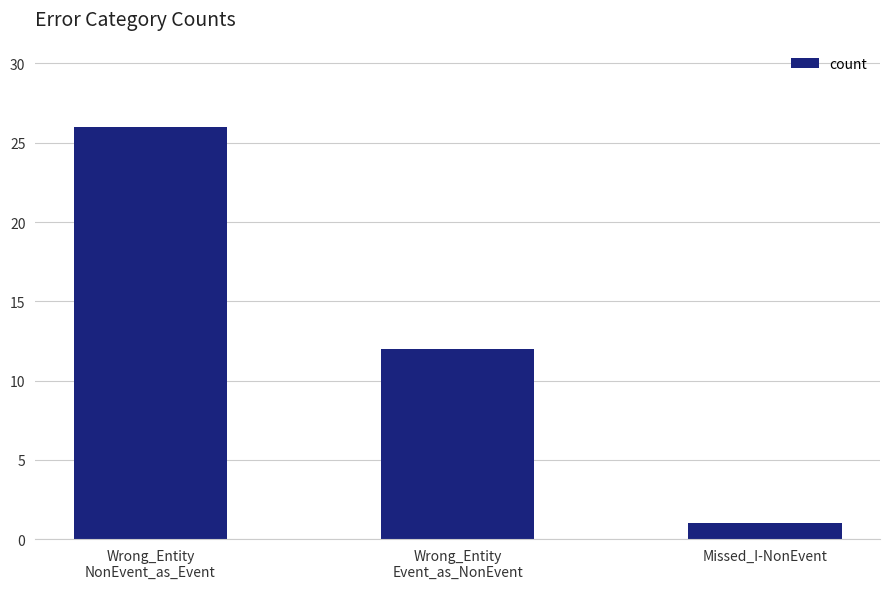

Reading left to right, transcribe all the data shown in this chart.

26	12	1